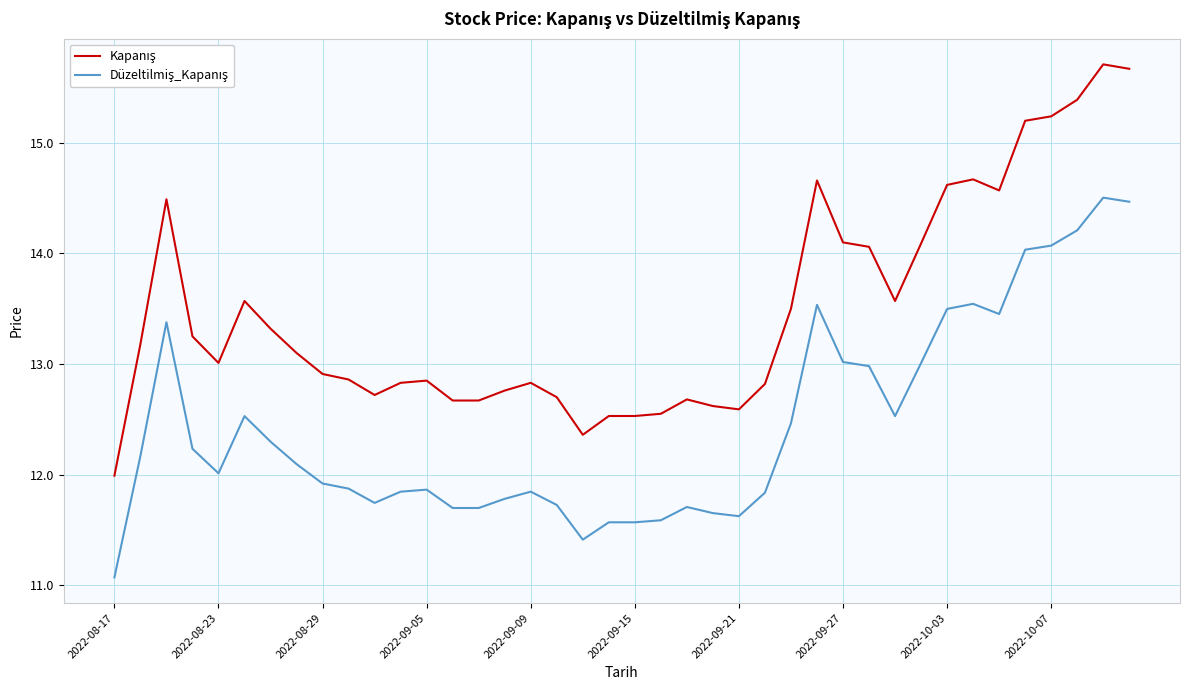

What is the smallest value displayed?

11.1